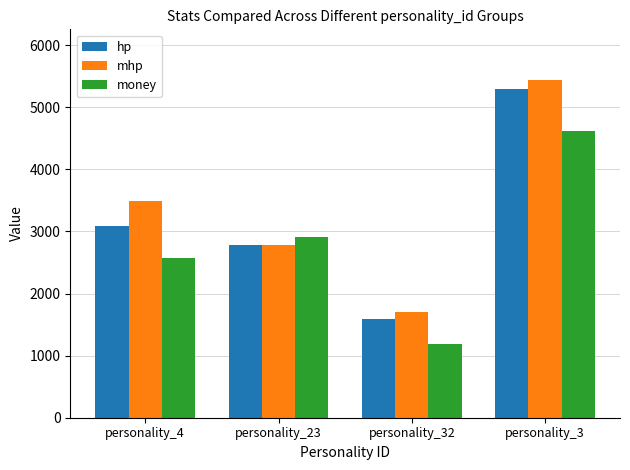

What are all the series names shown in the legend?

hp, mhp, money